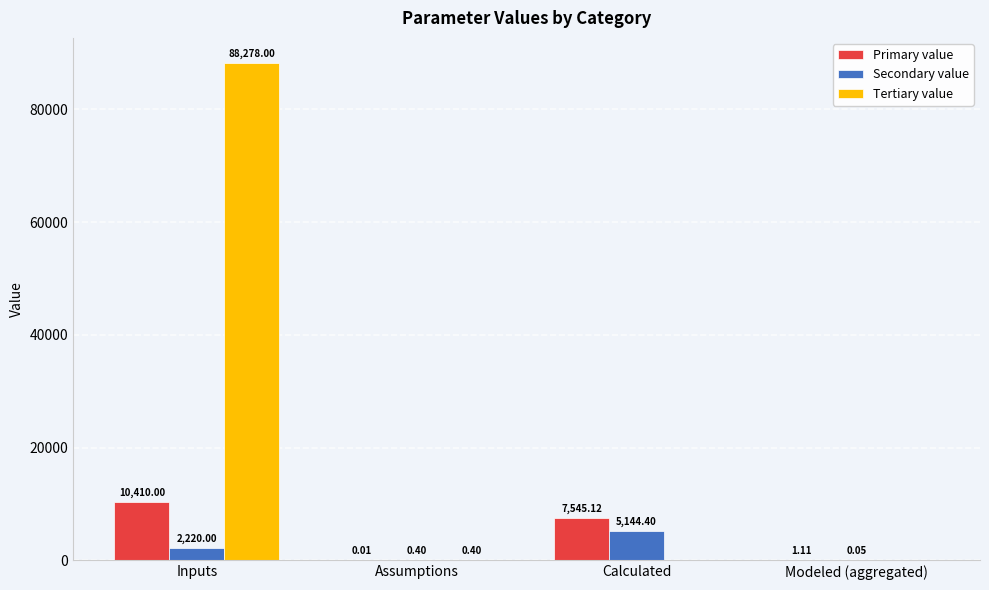

What is the sum of all Tertiary value values?

88278.4